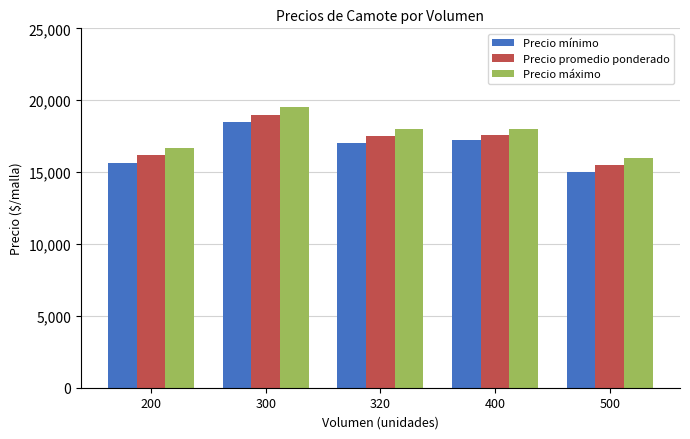

Reading left to right, extract all data points from this chart.

Precio mínimo: 200=15667	300=18500	320=17000	400=17200	500=15000
Precio promedio ponderado: 200=16167	300=19000	320=17500	400=17600	500=15500
Precio máximo: 200=16667	300=19500	320=18000	400=18000	500=16000